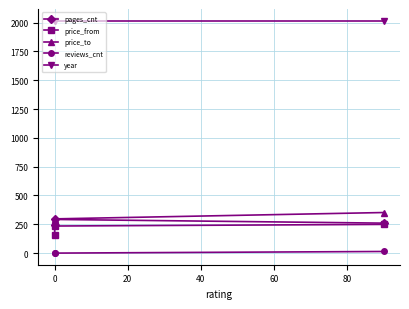

Reading left to right, transcribe all the data shown in this chart.

pages_cnt: 244	292	260
price_from: 154	235	249
price_to: 276	297	352
reviews_cnt: 0	0	14
year: 2017	2017	2017